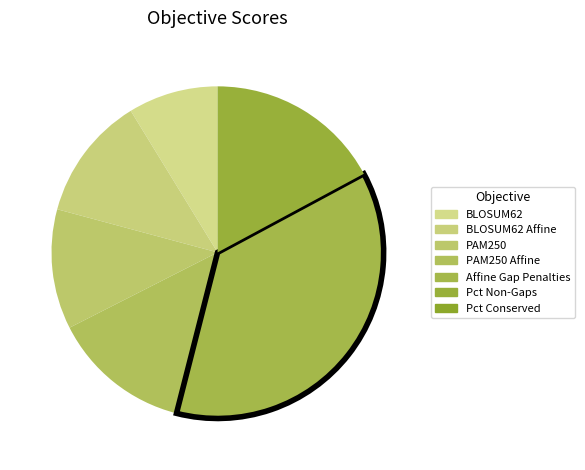

Is there a majority slice in this chart?

No